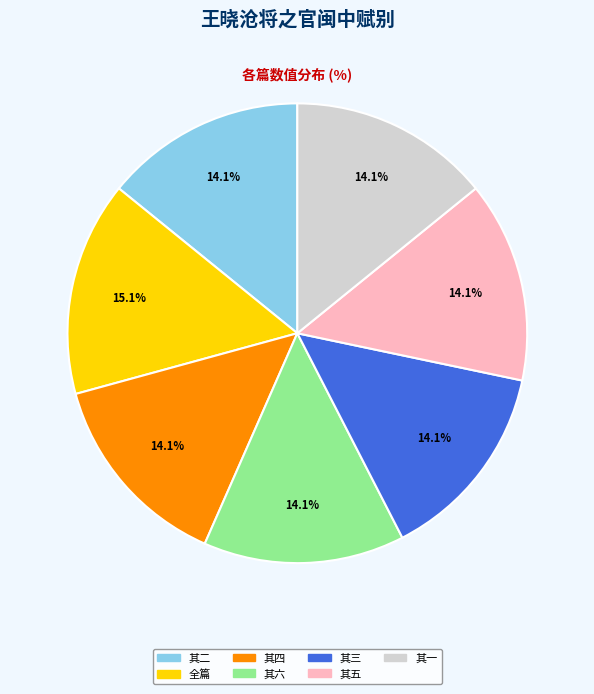

Is there a majority slice in this chart?

No